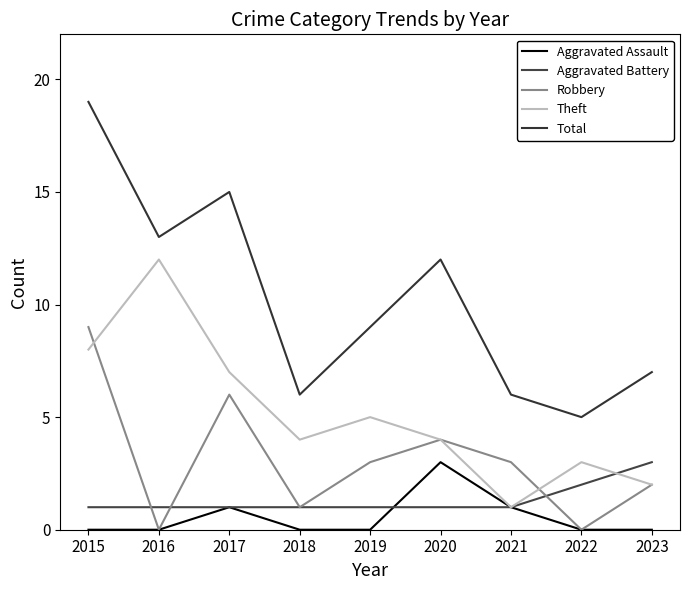

True or false: Total and Theft cross at least once.

False